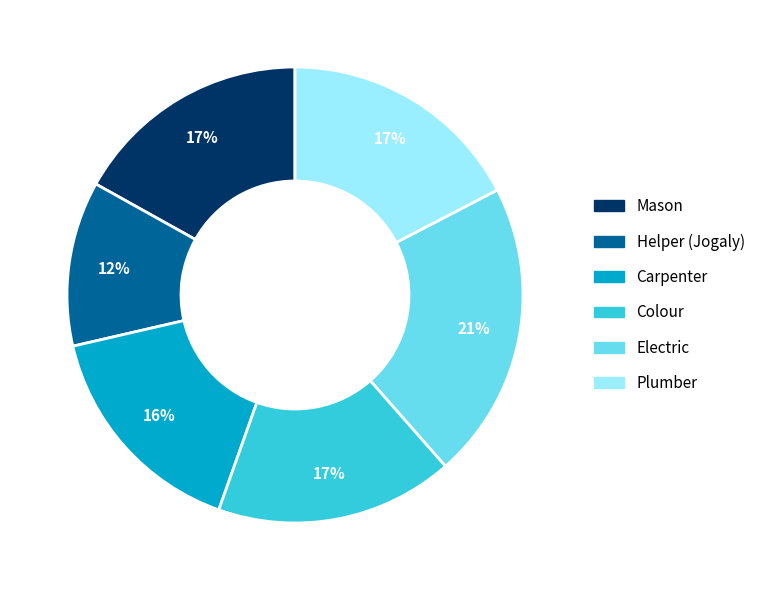

What percentage is the Plumber slice, to the nearest percent?

17%